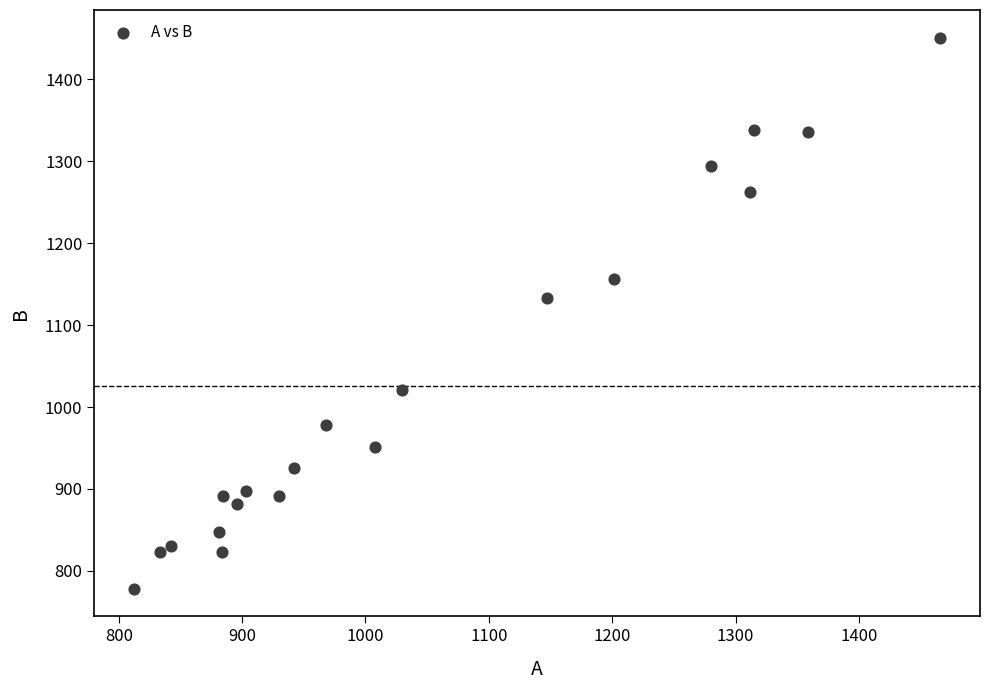

What is the range of Y values (max minus min)?

672.7